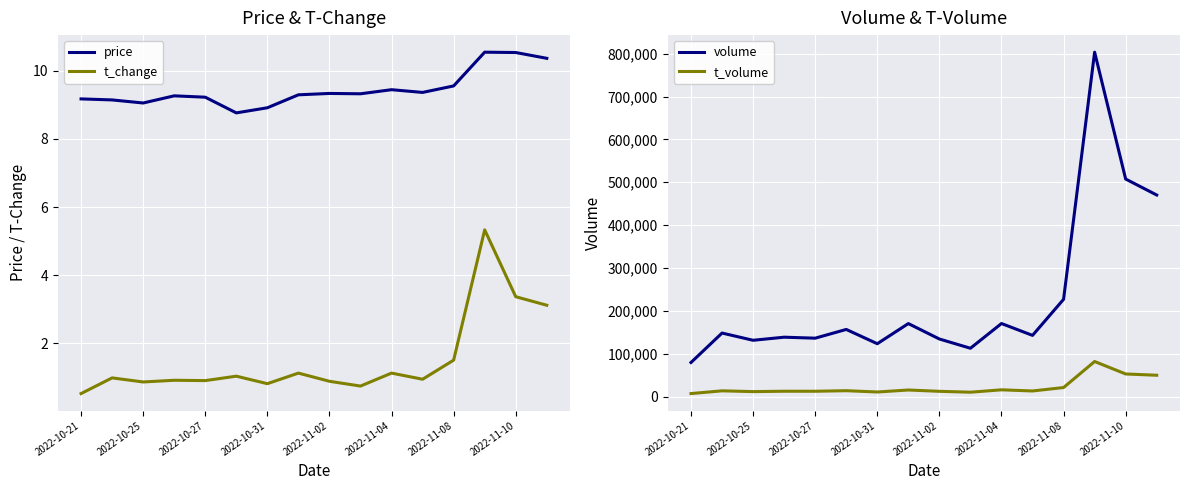

What is the highest value of the t_change series?

5.3